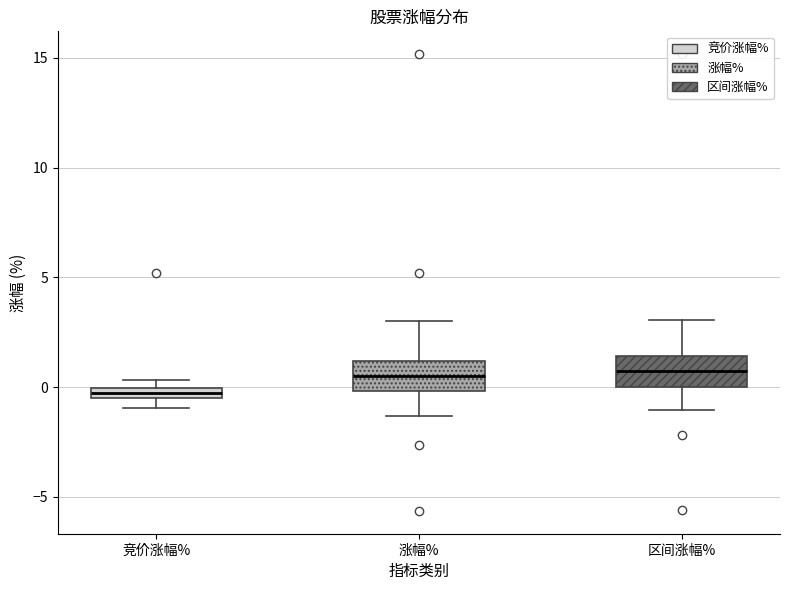

Where does the upper whisker of the box for 涨幅% end on the y-axis? The values are not printed on the chart, so give them approximately, as read against the axis.

3.0